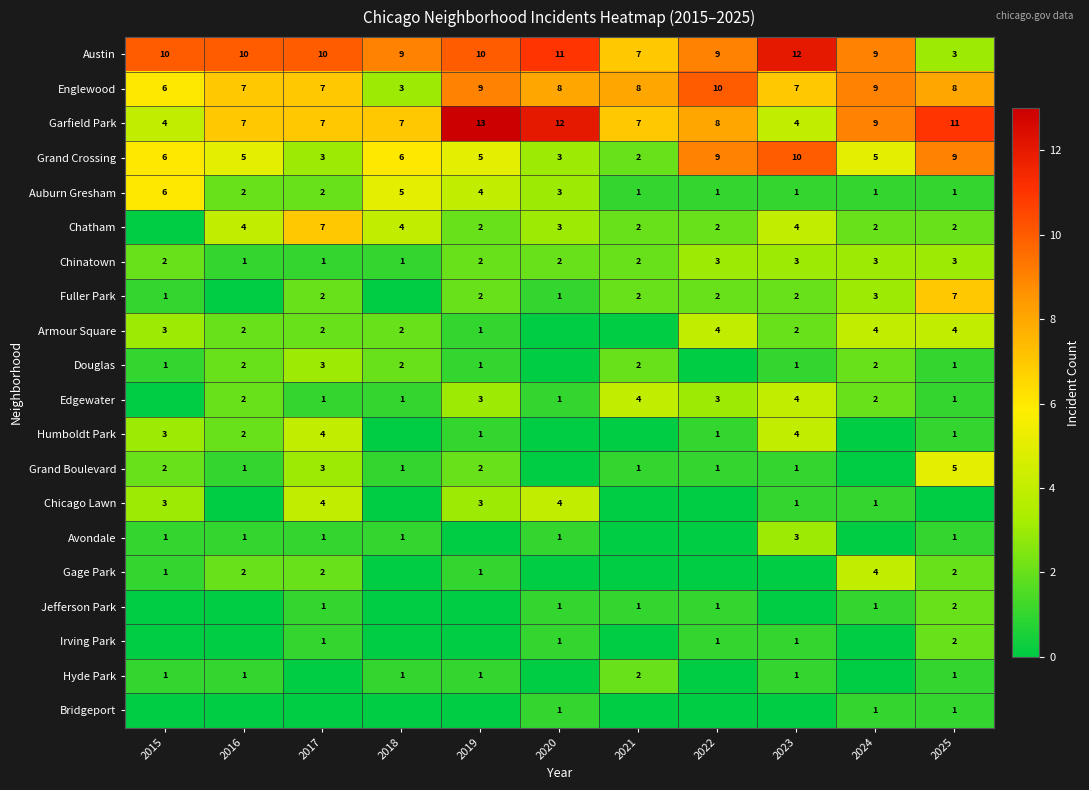

True or false: Grand Crossing has a value of 5 at 2016.

True